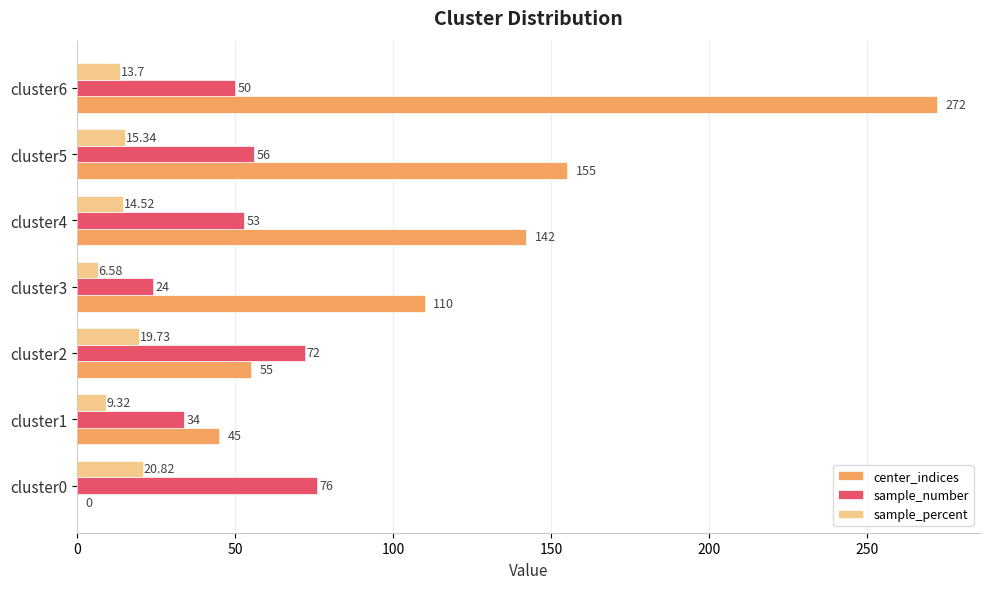

Is the value of sample_number at cluster5 greater than the value of sample_percent at cluster4?

Yes